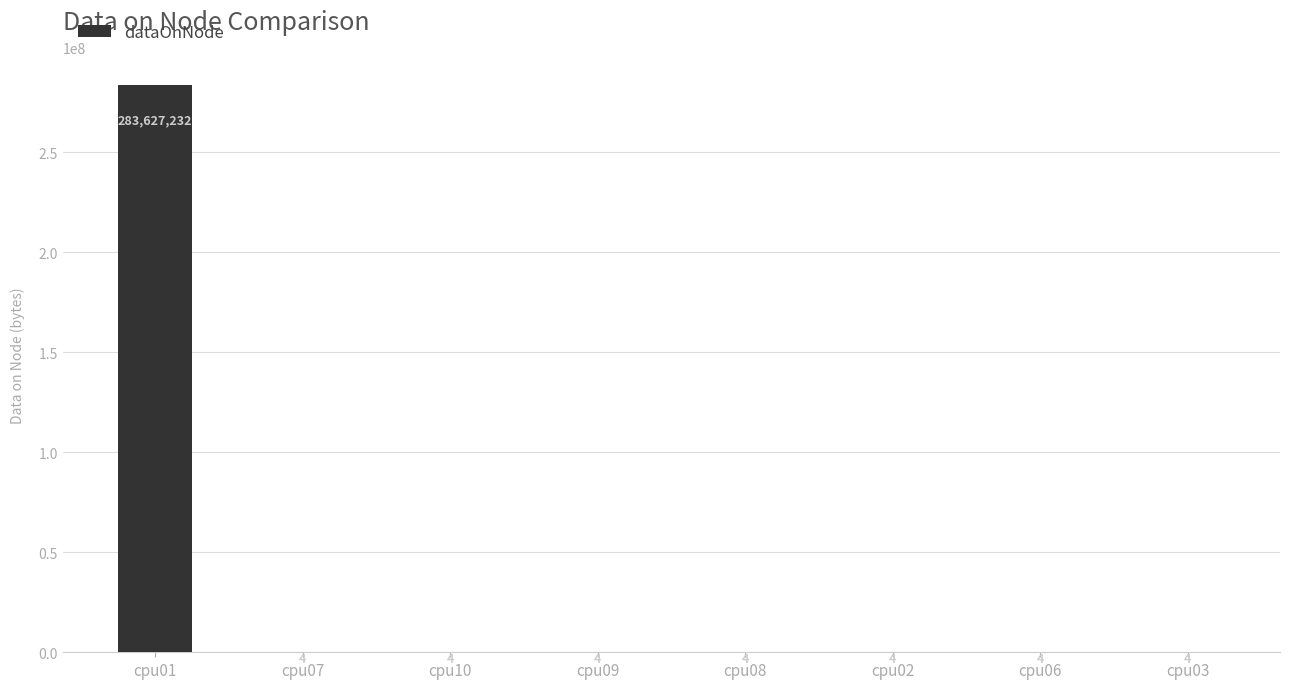

The chart shows a value of 4 at cpu09. True or false?

True